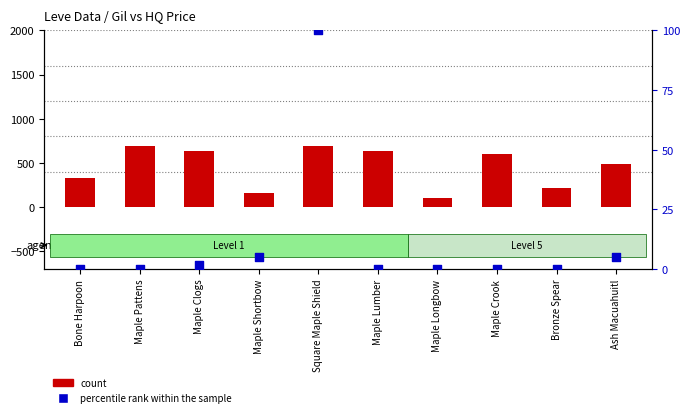

At how many categories does at least one series exceed 518?

5